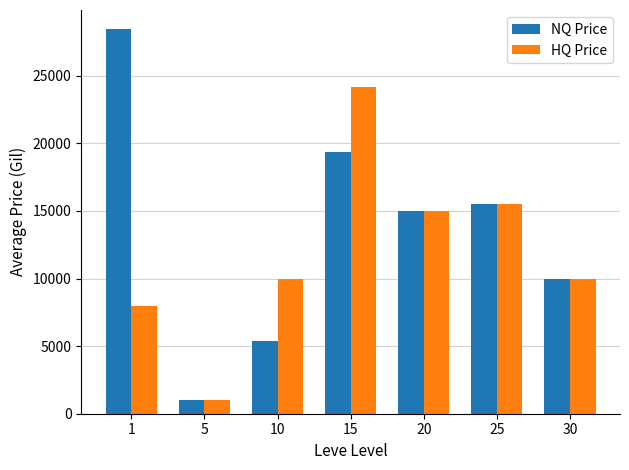

Which series has the largest range (max minus min)?

NQ Price